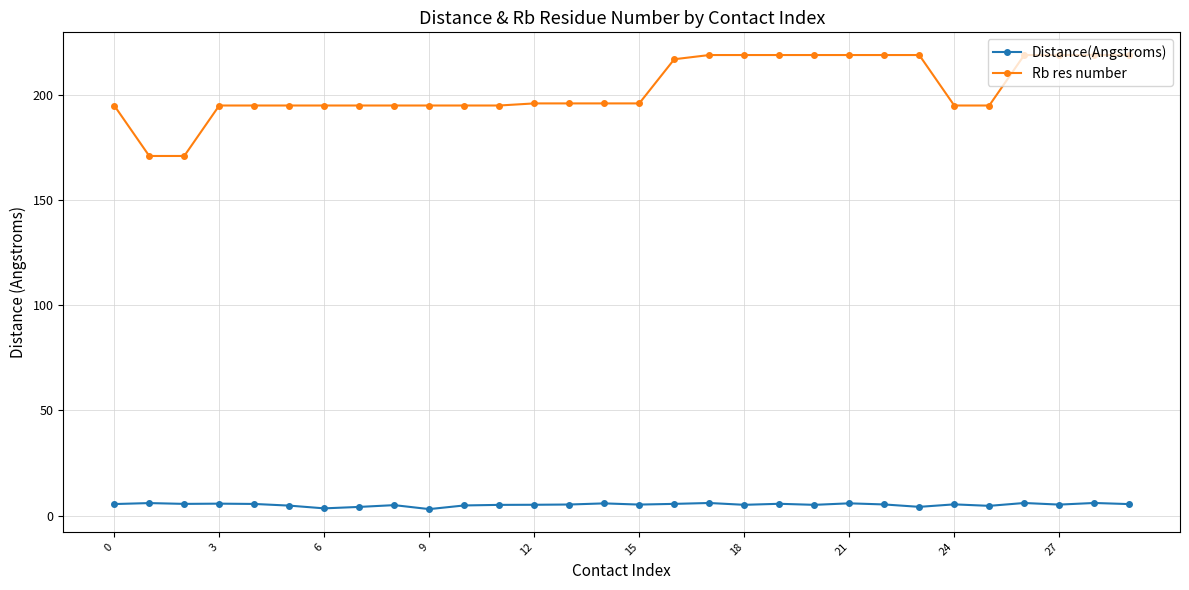

What is the minimum value for Distance(Angstroms)?

3.1